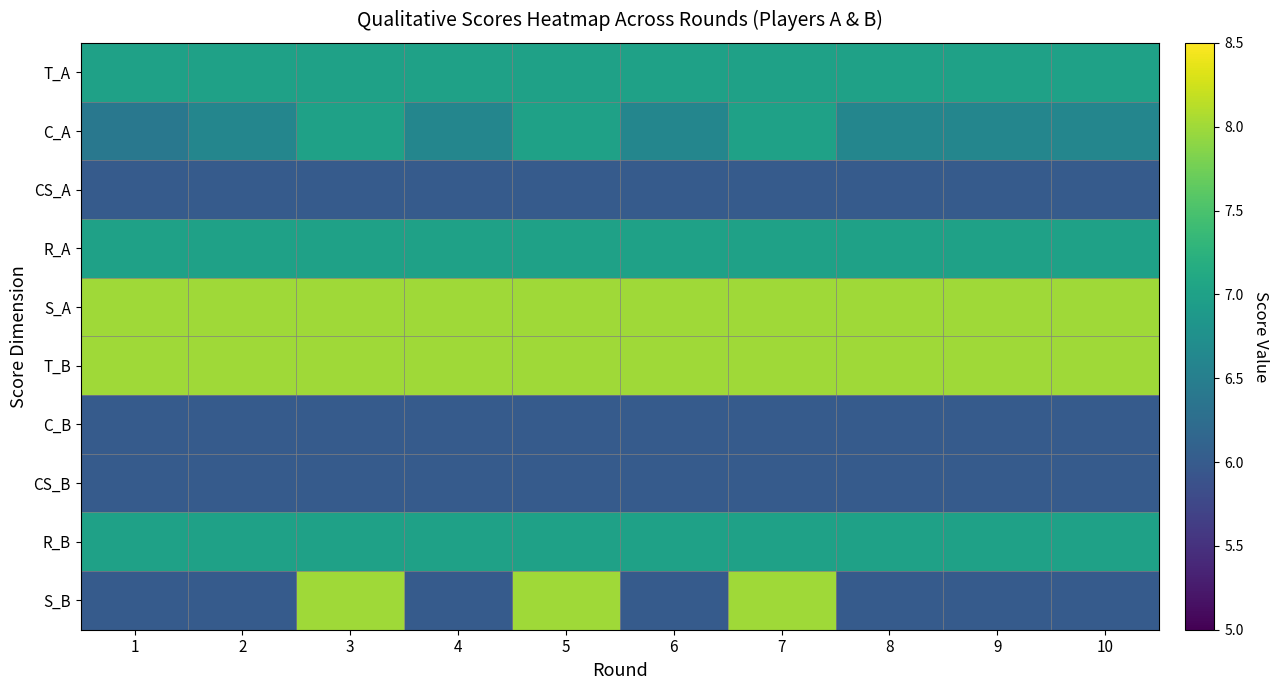

What is the spread (max minus min) of values at 3?

2.0